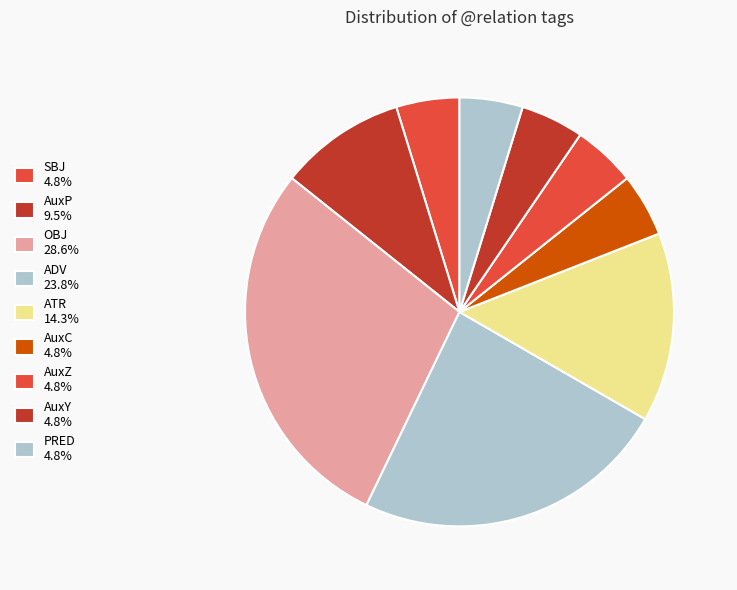

What is the ratio of the value at OBJ to the value at AuxC?

6.0